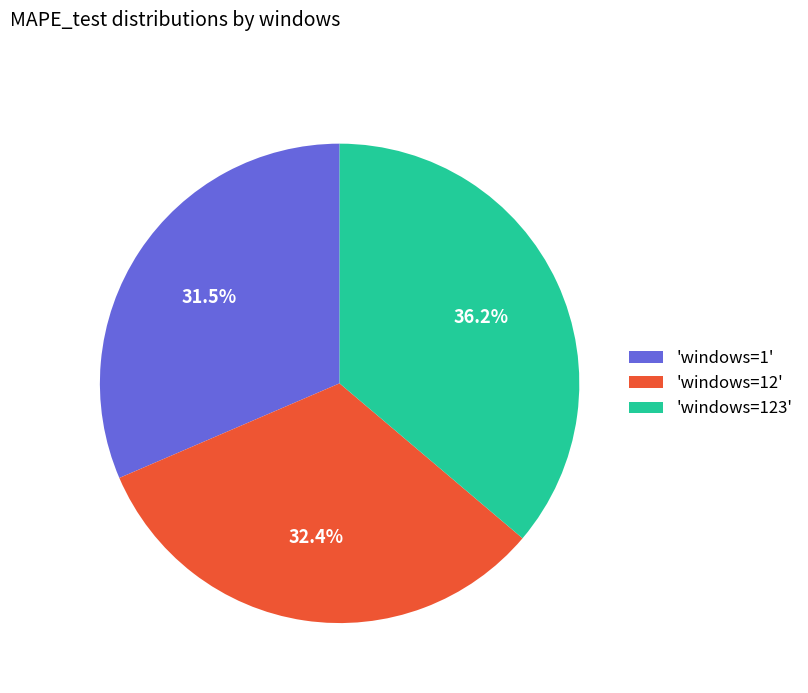

Rank the categories by value from highest to lowest.

'windows=123', 'windows=12', 'windows=1'